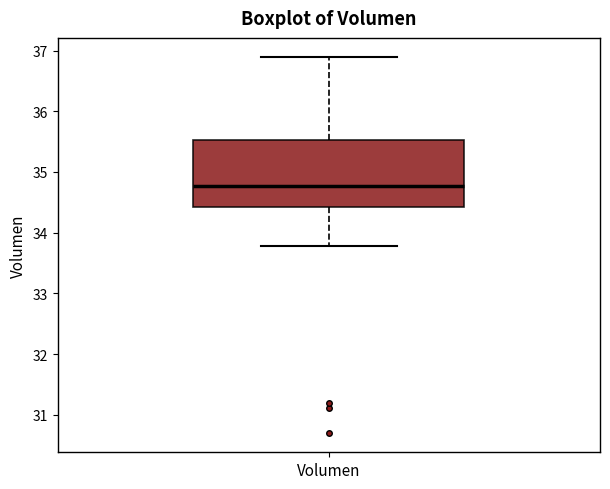

Transcribe this box plot: give where the median line is, the range the box spans, and where the two whiskers end, as read against the y-axis. The values are not printed on the chart, so give them approximately, as read against the axis.

median 34.8, box 34.4 to 35.5, whiskers 33.8 to 36.9